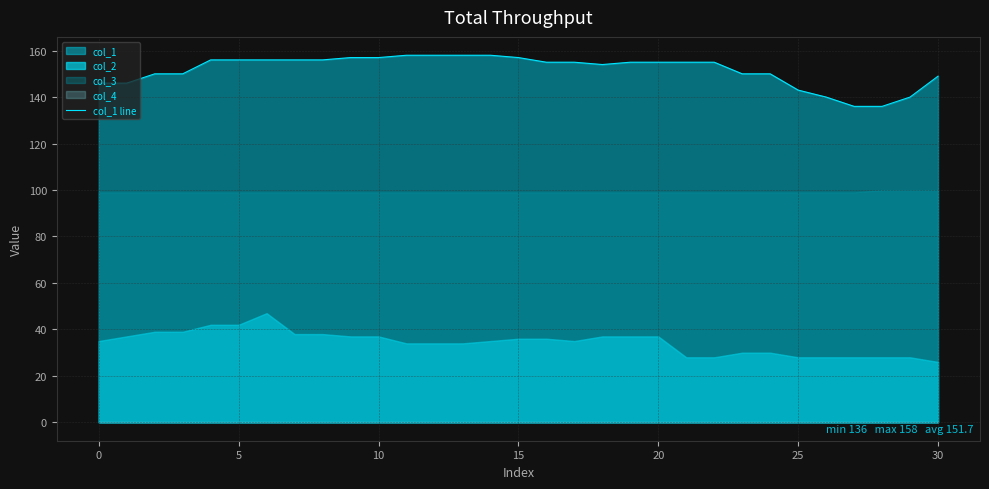

What is the smallest value displayed?

136